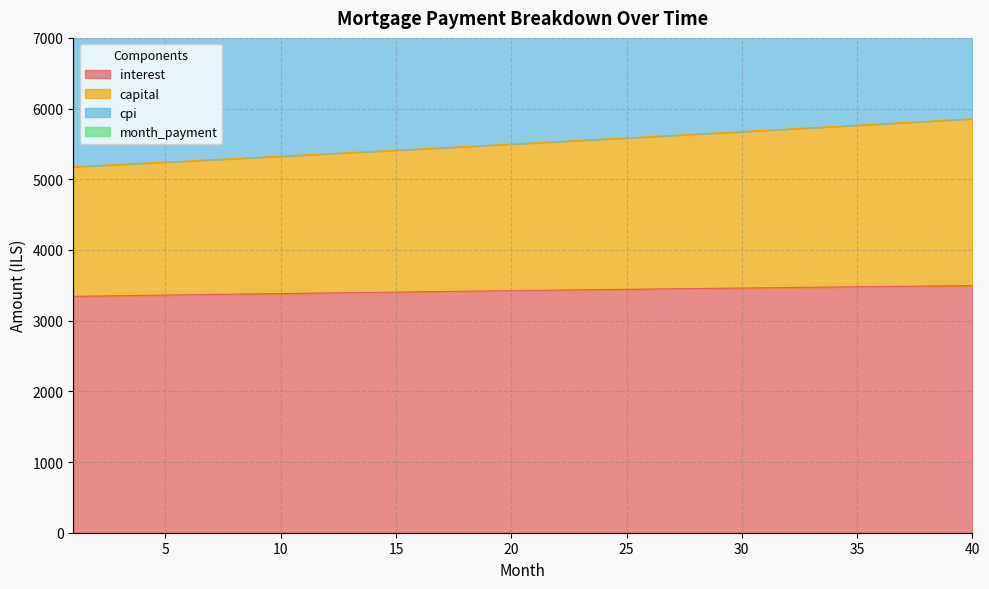

What is the maximum value for month_payment?

15025.5